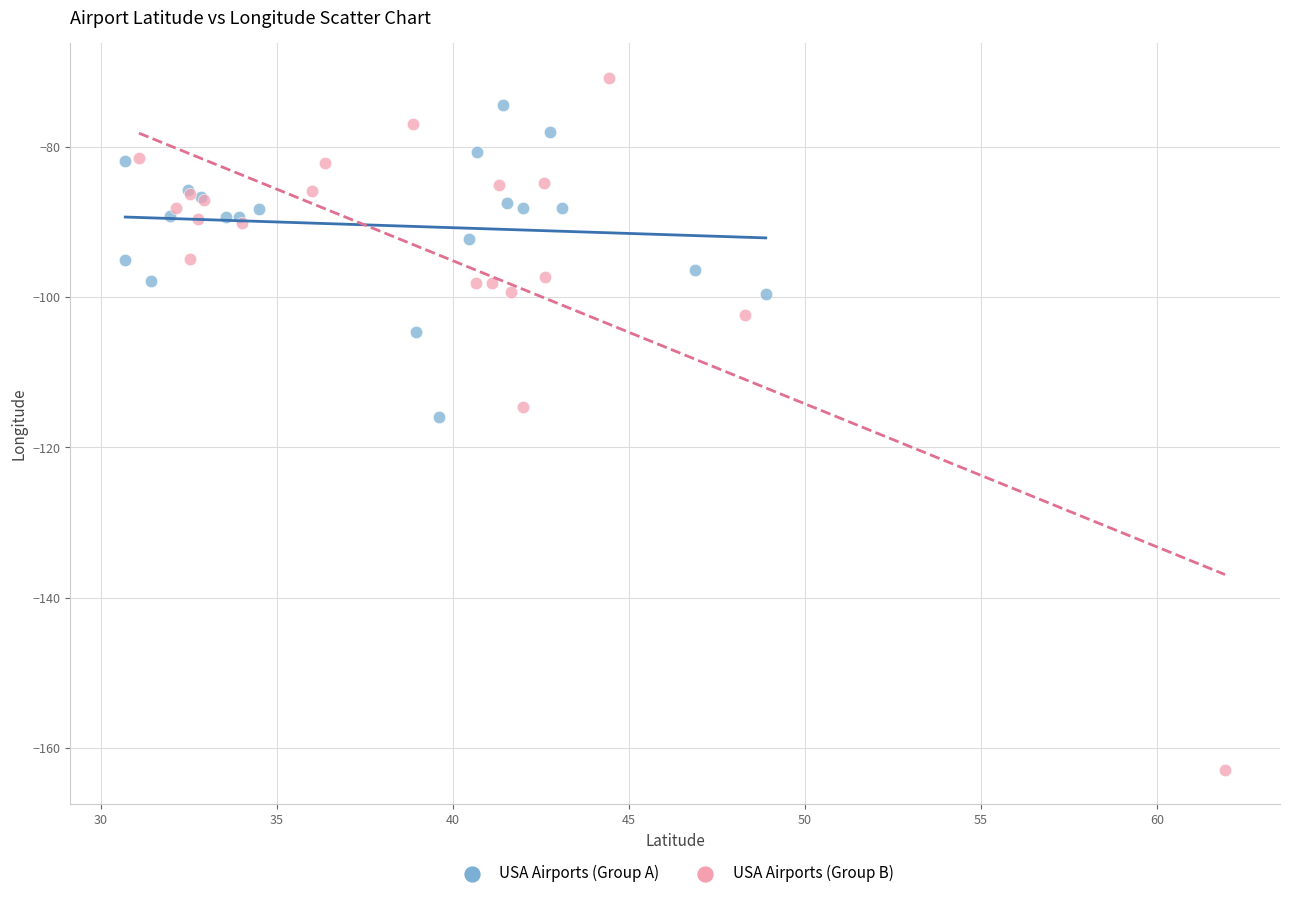

What are all the series names shown in the legend?

USA Airports (Group A), USA Airports (Group B)